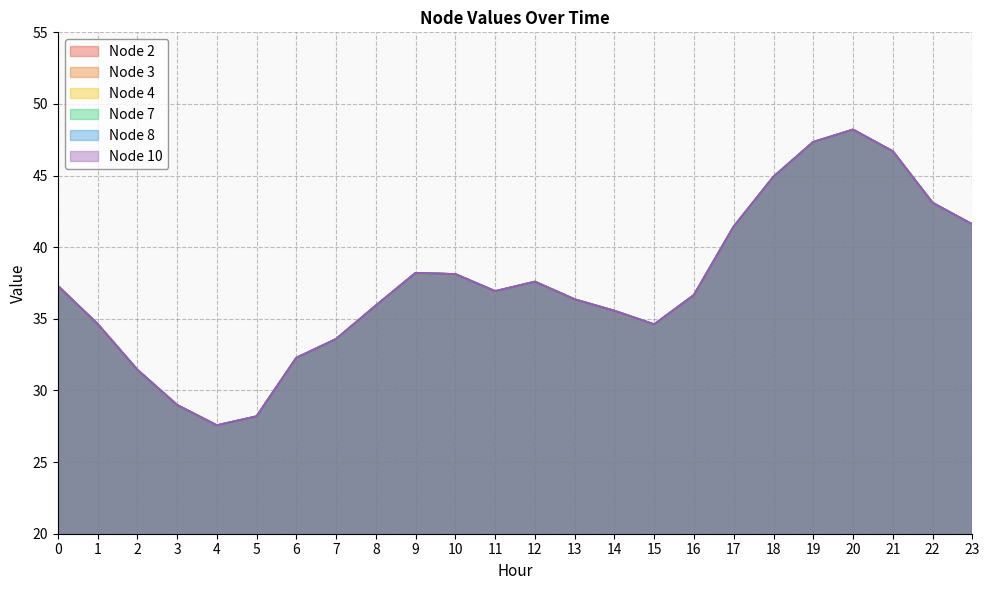

Reading left to right, transcribe all the data shown in this chart.

Node 2: 0=37.3	1=34.6	2=31.4	3=29.0	4=27.6	5=28.2	6=32.3	7=33.6	8=35.9	9=38.2	10=38.1	11=36.9	12=37.6	13=36.4	14=35.6	15=34.6	16=36.7	17=41.4	18=44.9	19=47.3	20=48.2	21=46.7	22=43.1	23=41.6
Node 3: 0=37.3	1=34.6	2=31.4	3=29.0	4=27.6	5=28.2	6=32.3	7=33.6	8=35.9	9=38.2	10=38.1	11=36.9	12=37.6	13=36.4	14=35.6	15=34.6	16=36.7	17=41.4	18=44.9	19=47.3	20=48.2	21=46.7	22=43.1	23=41.6
Node 4: 0=37.3	1=34.6	2=31.4	3=29.0	4=27.6	5=28.2	6=32.3	7=33.6	8=35.9	9=38.2	10=38.1	11=36.9	12=37.6	13=36.4	14=35.6	15=34.6	16=36.7	17=41.4	18=44.9	19=47.3	20=48.2	21=46.7	22=43.1	23=41.6
Node 7: 0=37.3	1=34.6	2=31.4	3=29.0	4=27.6	5=28.2	6=32.3	7=33.6	8=35.9	9=38.2	10=38.1	11=36.9	12=37.6	13=36.4	14=35.6	15=34.6	16=36.7	17=41.4	18=44.9	19=47.3	20=48.2	21=46.7	22=43.1	23=41.6
Node 8: 0=37.3	1=34.6	2=31.4	3=29.0	4=27.6	5=28.2	6=32.3	7=33.6	8=35.9	9=38.2	10=38.1	11=36.9	12=37.6	13=36.4	14=35.6	15=34.6	16=36.7	17=41.4	18=44.9	19=47.3	20=48.2	21=46.7	22=43.1	23=41.6
Node 10: 0=37.3	1=34.6	2=31.4	3=29.0	4=27.6	5=28.2	6=32.3	7=33.6	8=35.9	9=38.2	10=38.1	11=36.9	12=37.6	13=36.4	14=35.6	15=34.6	16=36.7	17=41.4	18=44.9	19=47.3	20=48.2	21=46.7	22=43.1	23=41.6